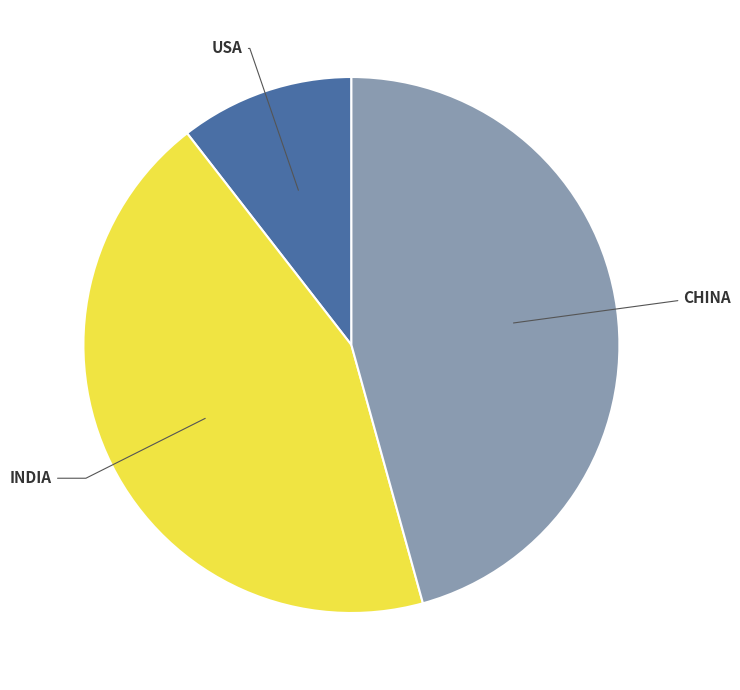

What is the smallest slice in the pie chart?

USA